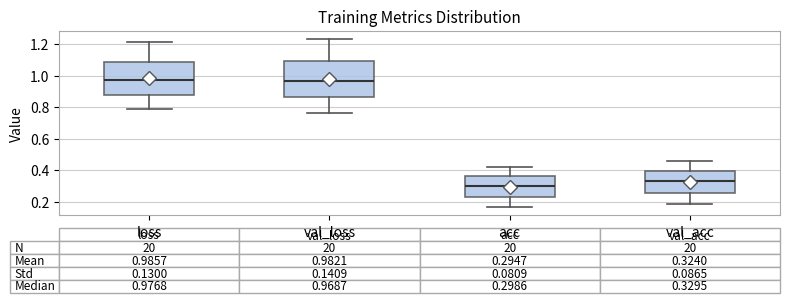

Which box has the lowest median line?

acc